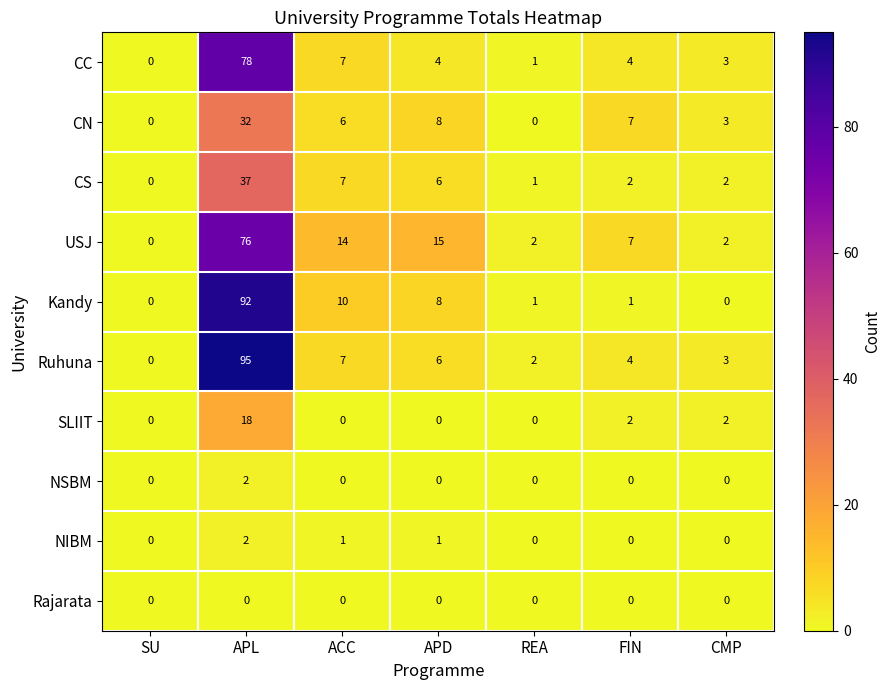

Which category has the highest value across all series?

APL